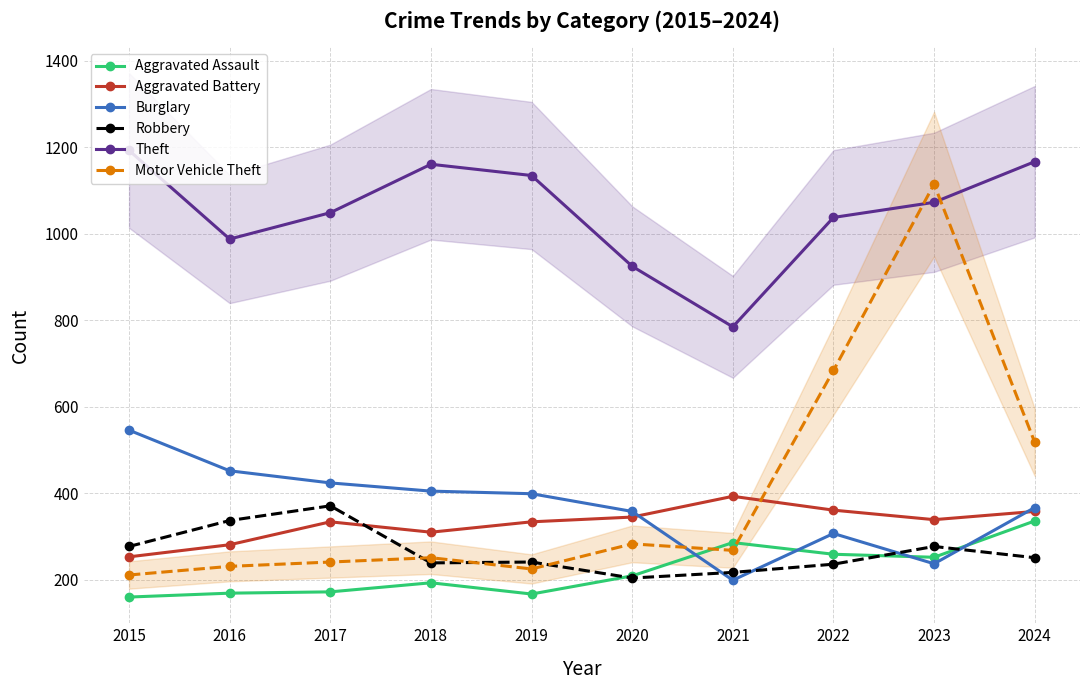

Is it true that Robbery equals 337 at 2016?

True